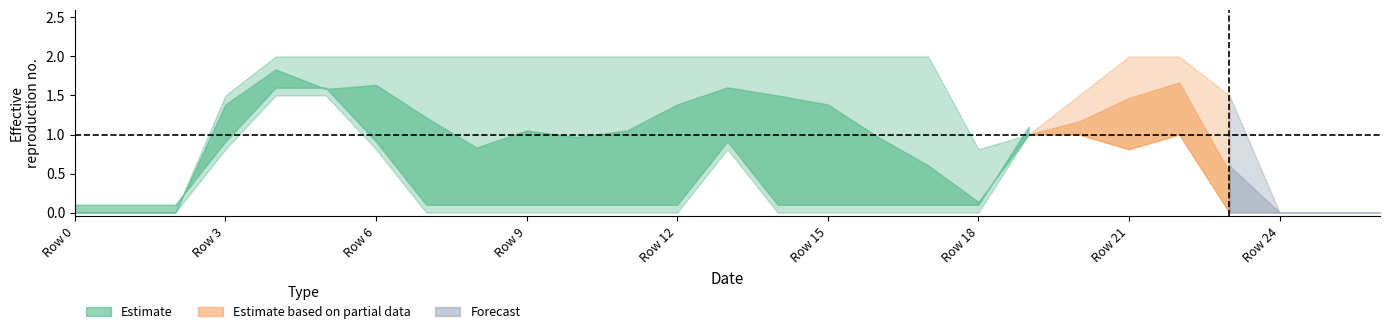

How many lines are shown in the chart?

6